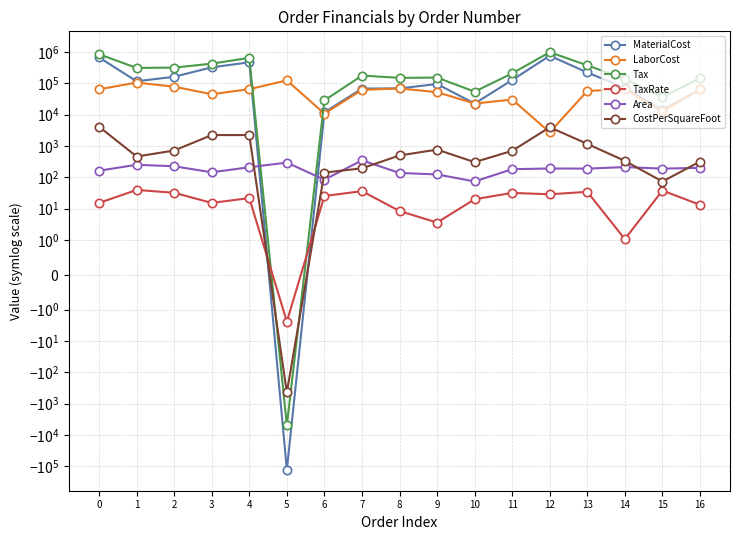

What is the spread (max minus min) of values at 3?

425523.9